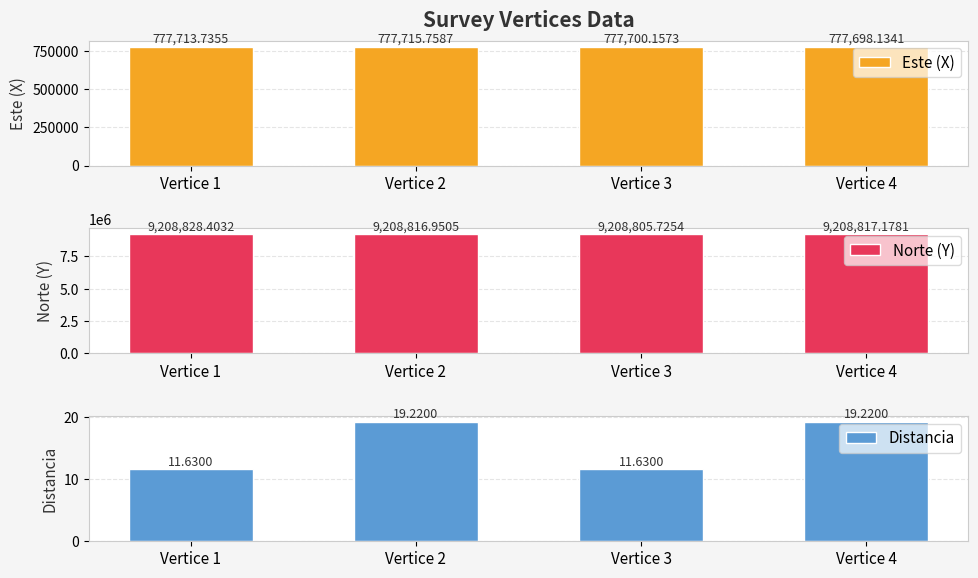

How many values in the Distancia series exceed 19?

2